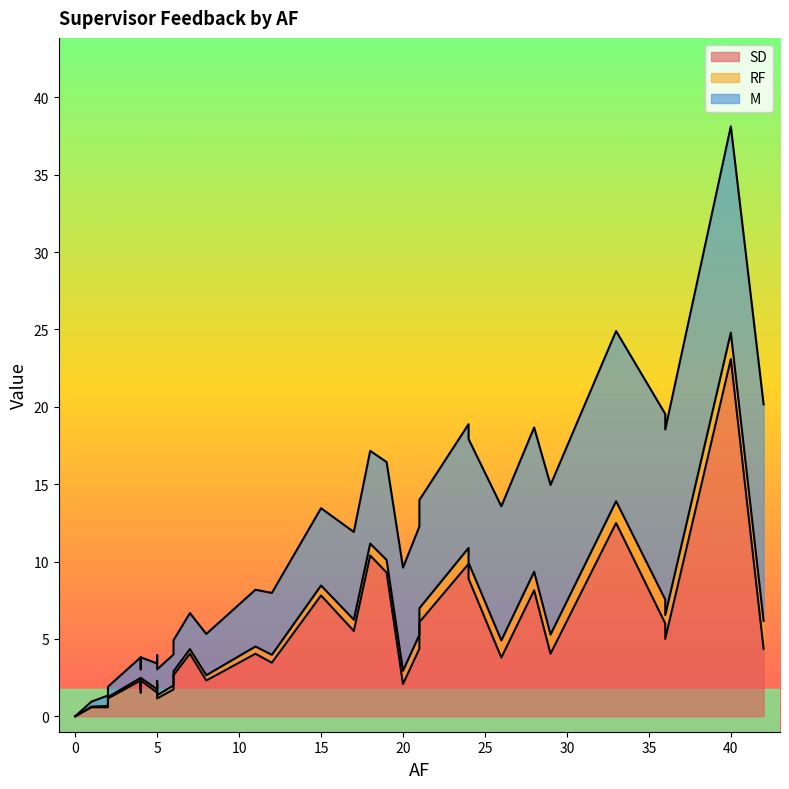

What is the sum of the SD values at 24 and 2?

10.4